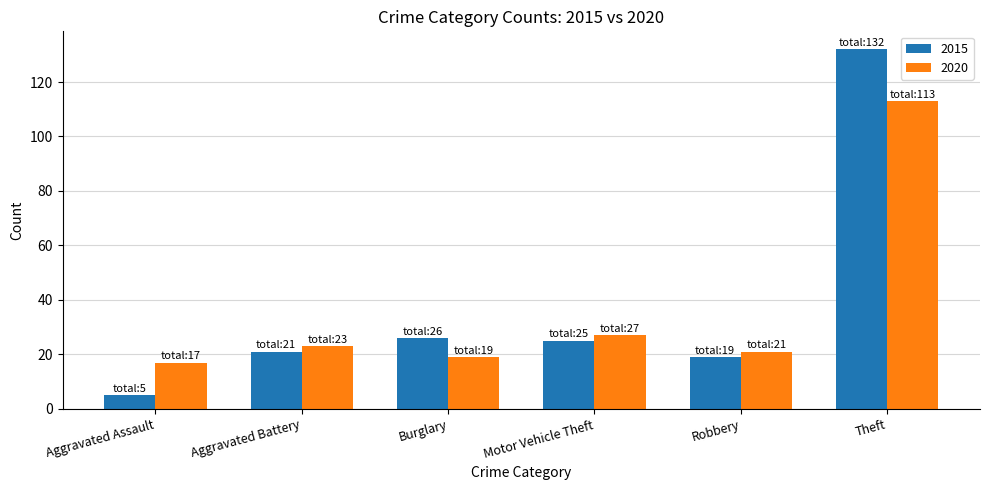

What is the approximate value of 2015 at Theft, to the nearest 10?

130